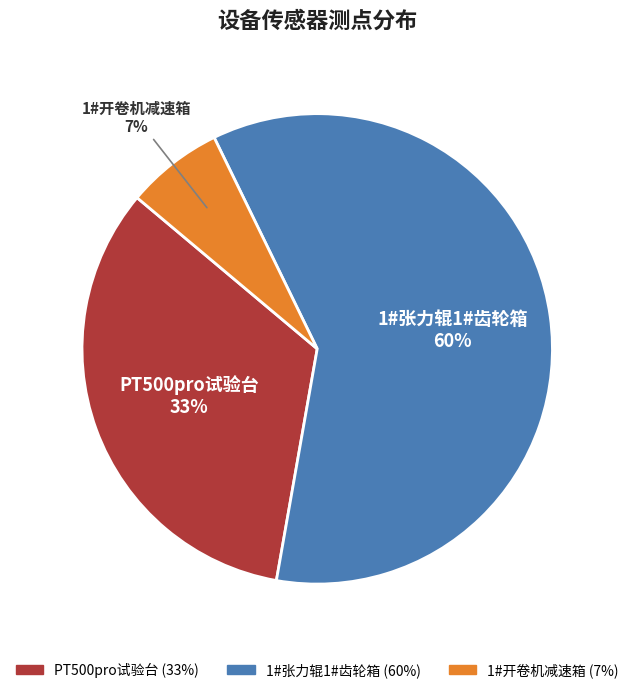

Rank the categories by value from lowest to highest.

1#开卷机减速箱, PT500pro试验台, 1#张力辊1#齿轮箱